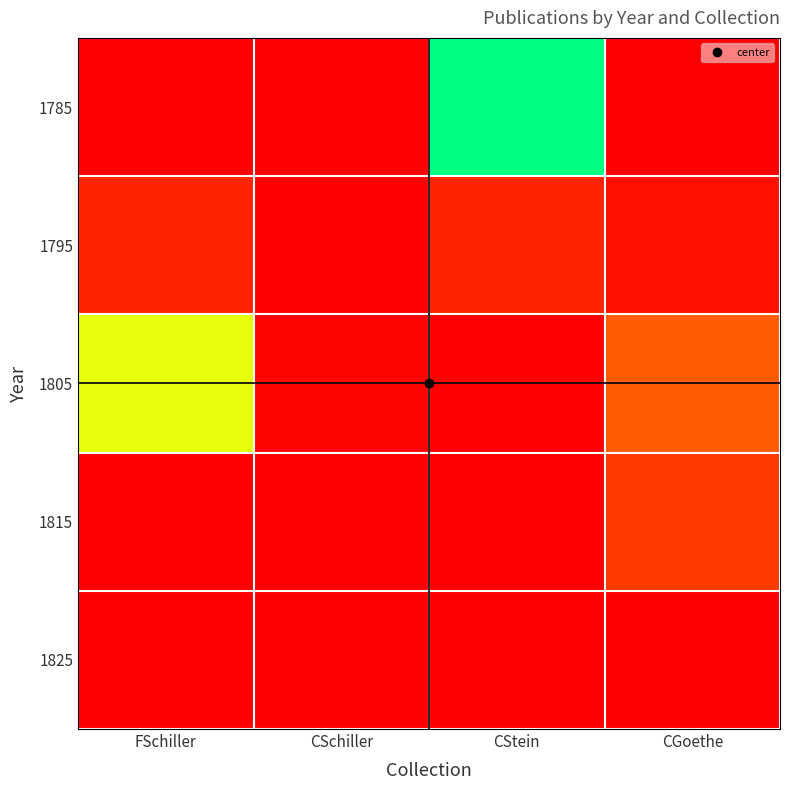

Rank the series at CGoethe from highest to lowest value.

1805, 1815, 1795, 1825, 1785